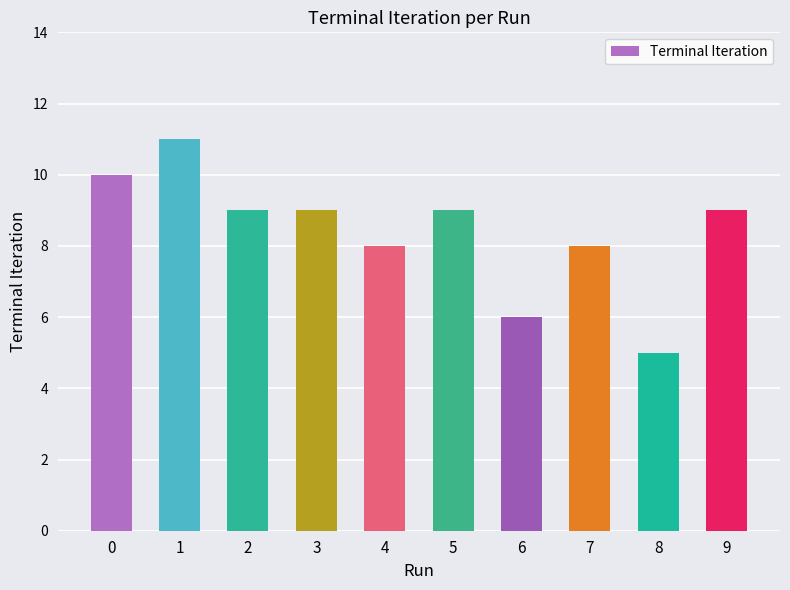

Approximately how many times larger is the value at 0 compared to 2?

1.1